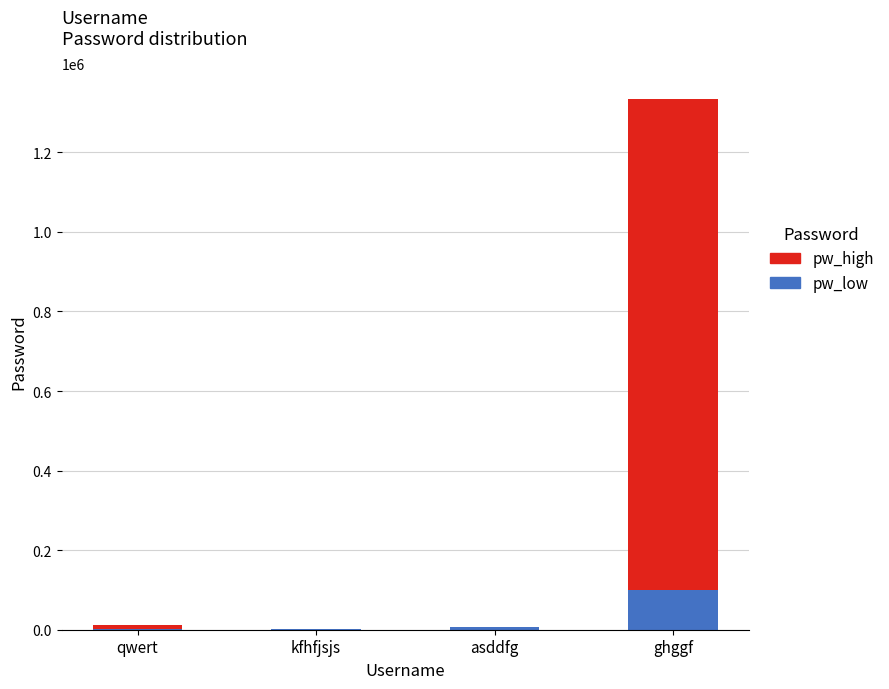

At which category is the sum across all series the highest?

ghggf